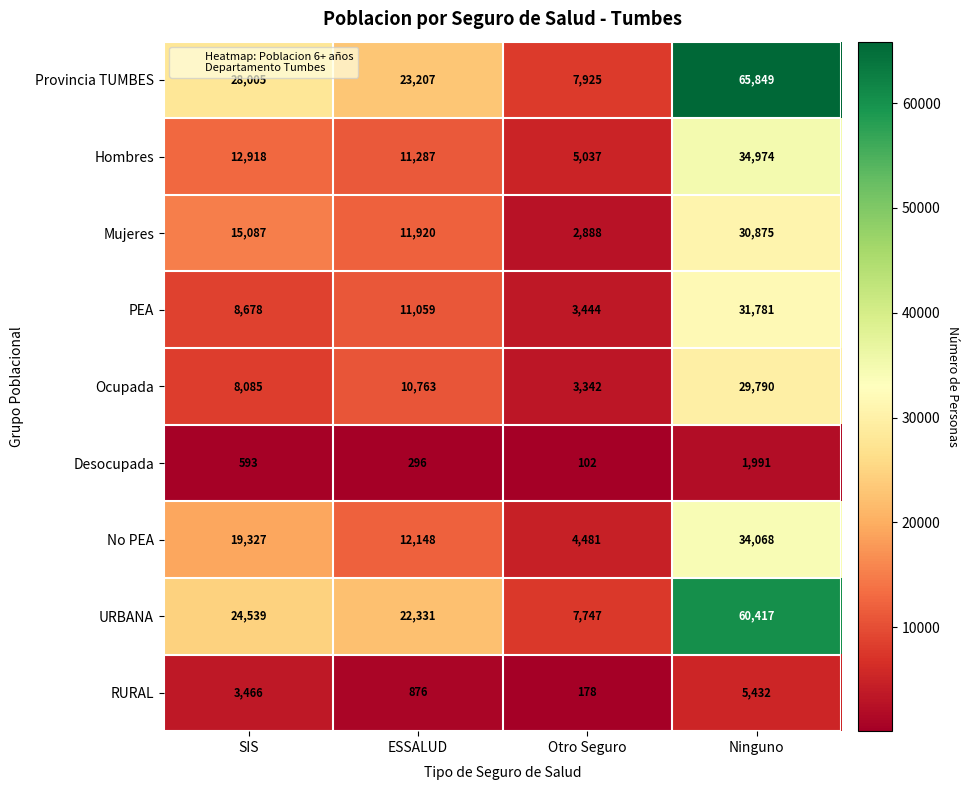

List the series in order of their peak value, highest first.

Provincia TUMBES, URBANA, Hombres, No PEA, PEA, Mujeres, Ocupada, RURAL, Desocupada